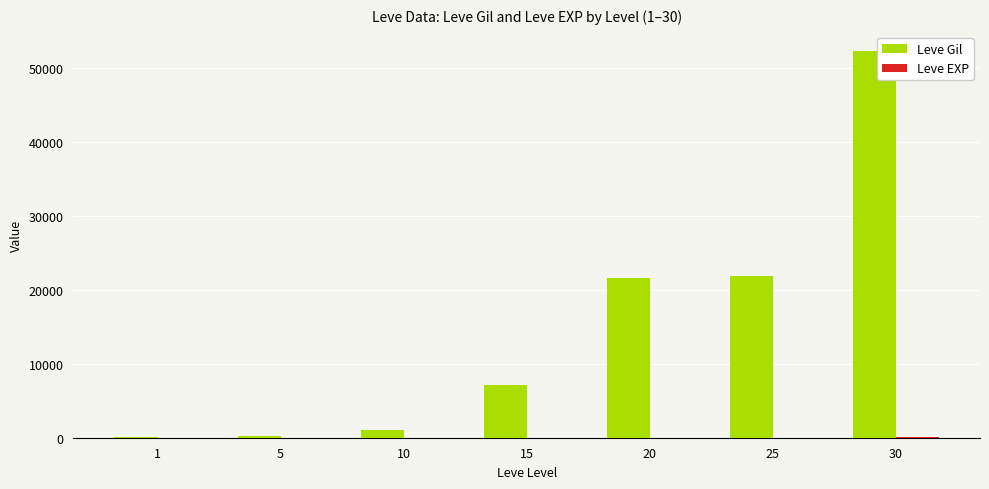

How many groups of bars are there?

7